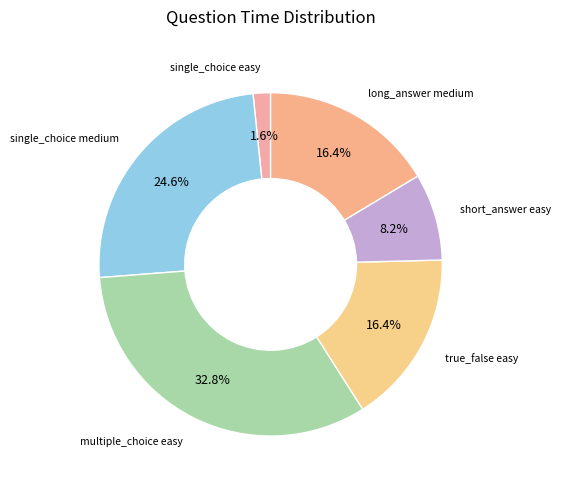

How many segments does this pie chart have?

6